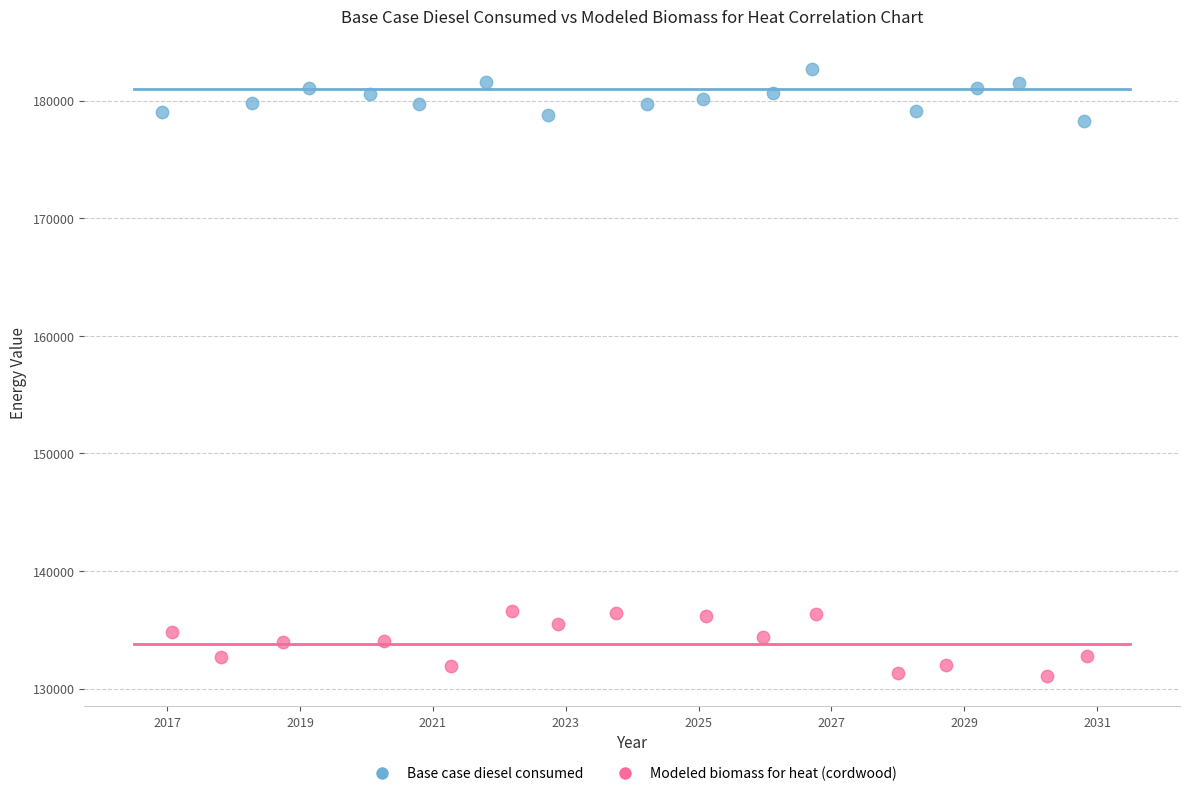

Which series reaches the maximum Y coordinate?

Base case diesel consumed